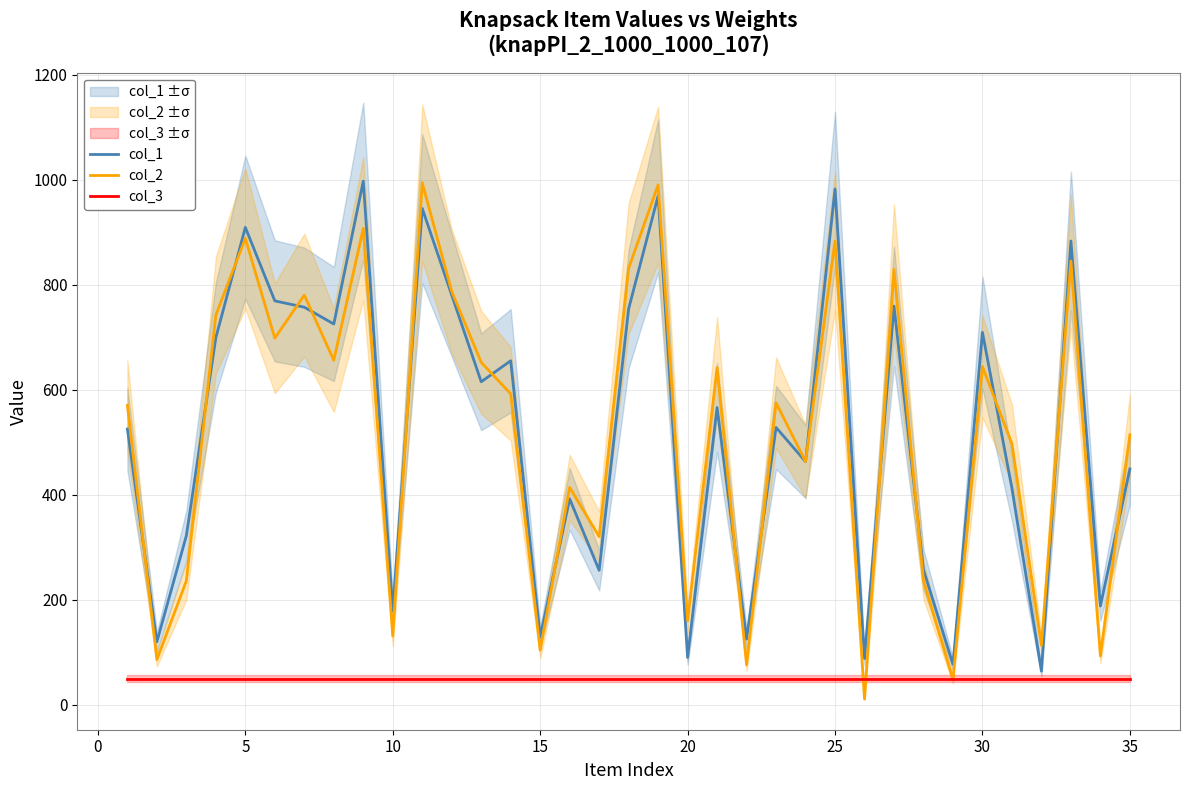

List the series in order of their peak value, lowest first.

col_3, col_2, col_1